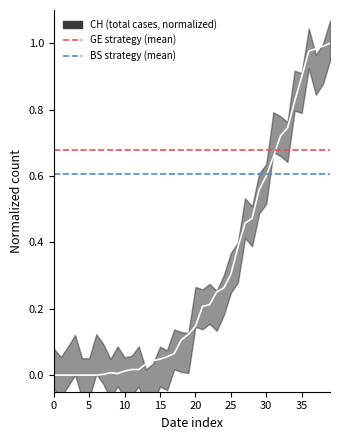

How many lines are shown in the chart?

2